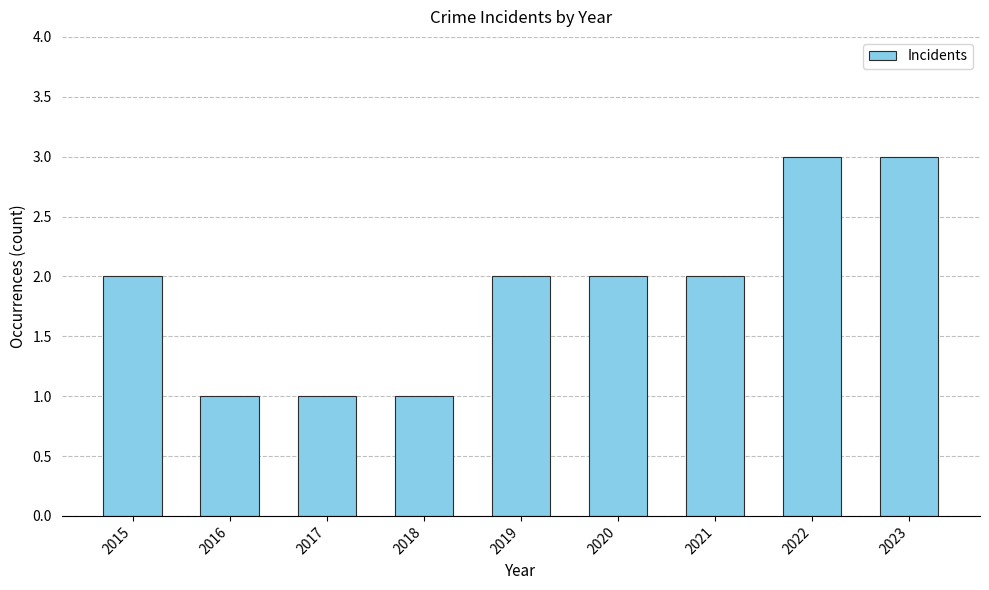

What is the value of the 7th bar from the left?

2